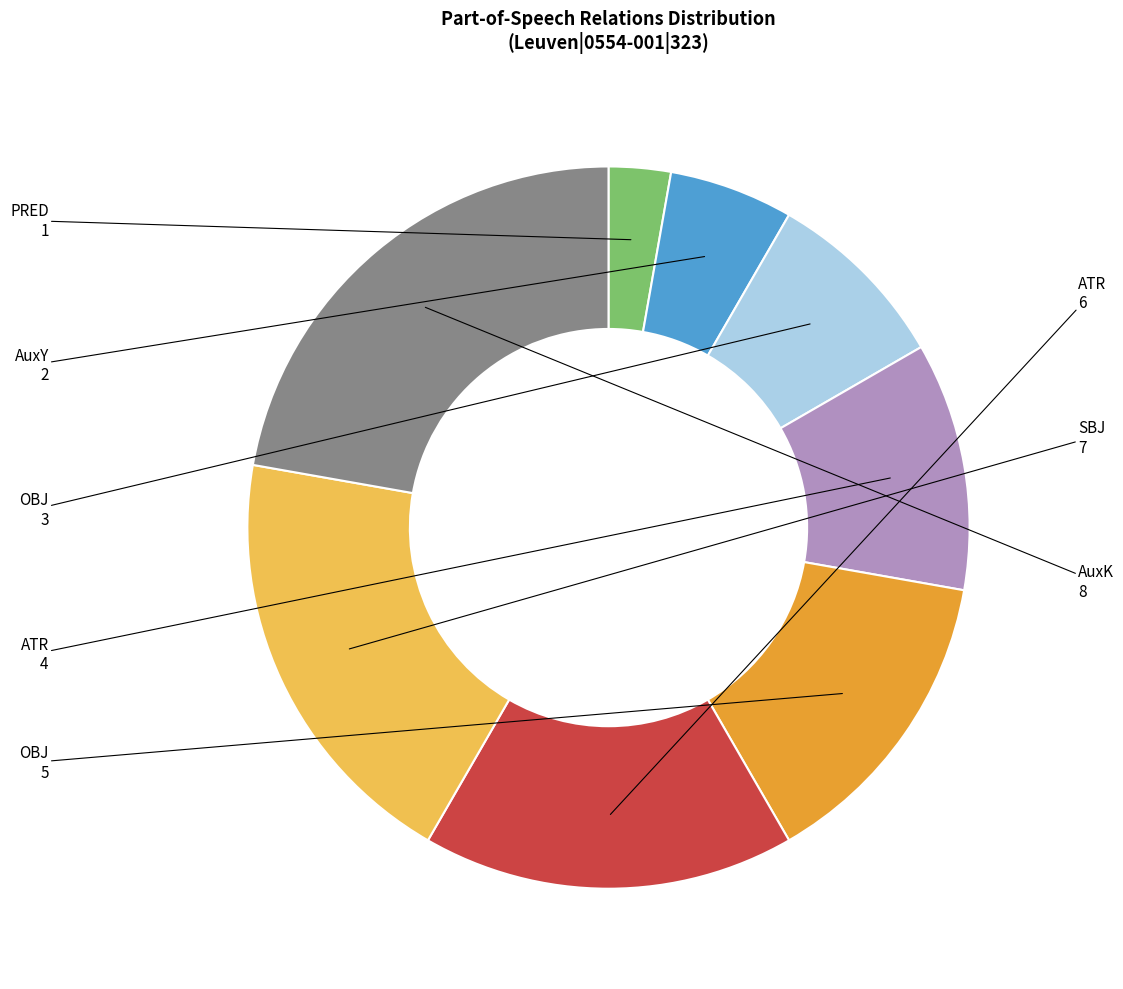

Is there any slice that represents more than half of the pie?

No